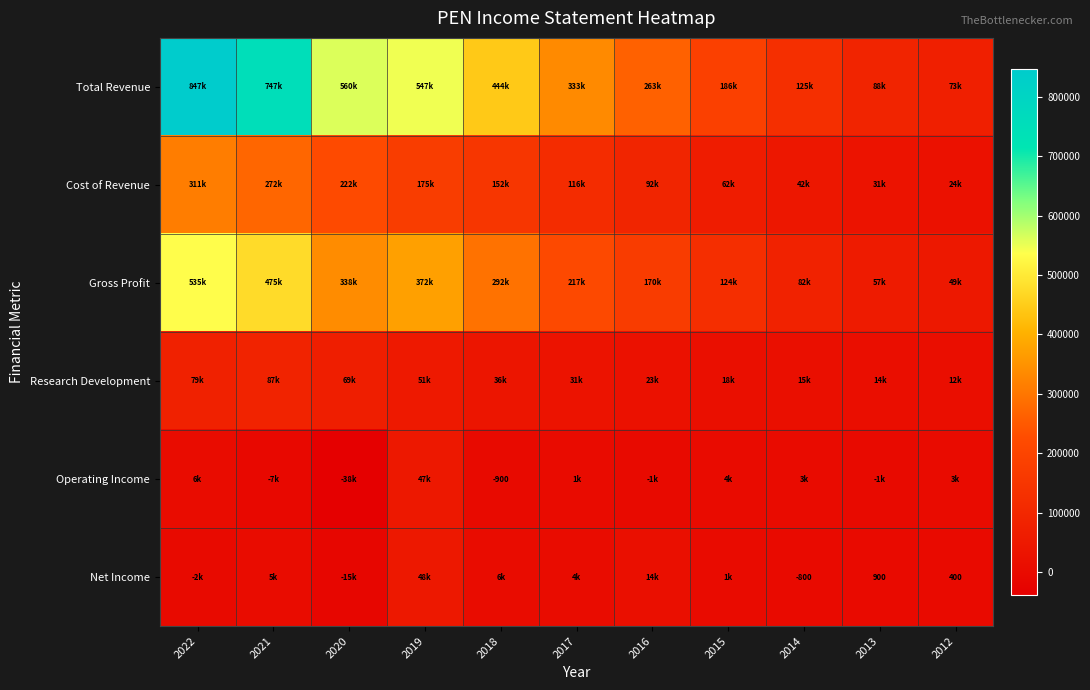

Where is Total Revenue nearest to the value 460100?

2018